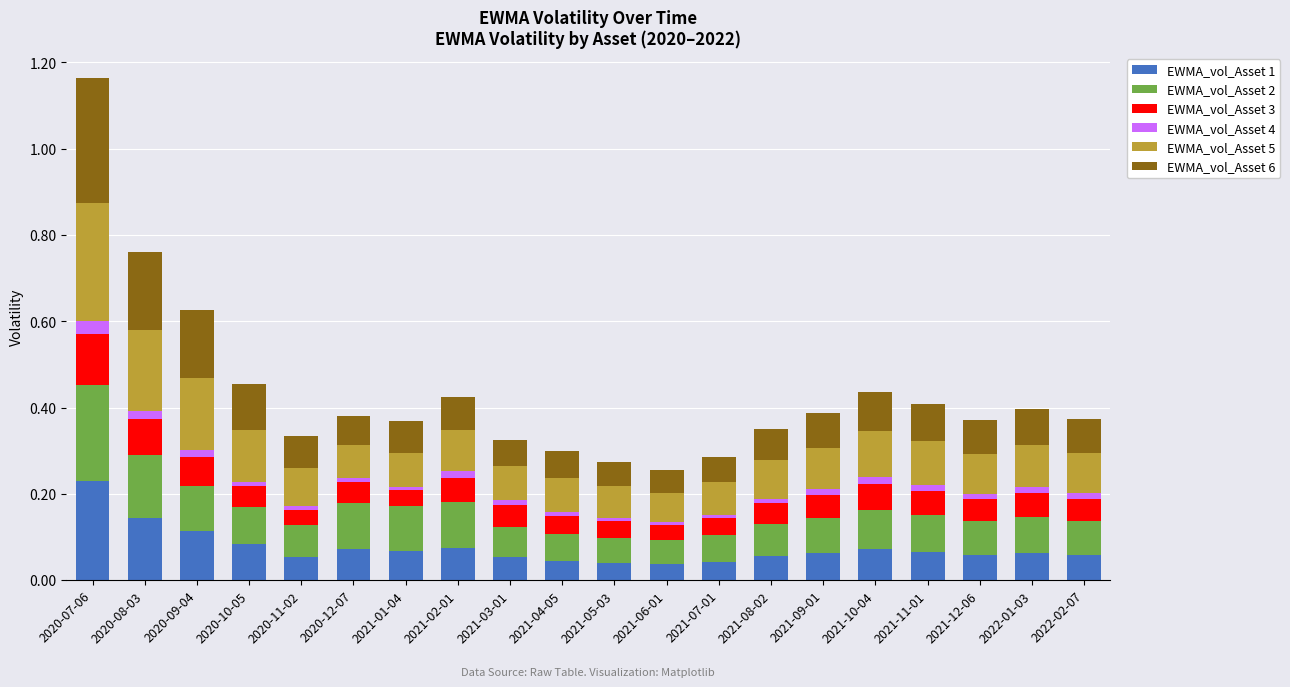

How many data points does each series have?

20